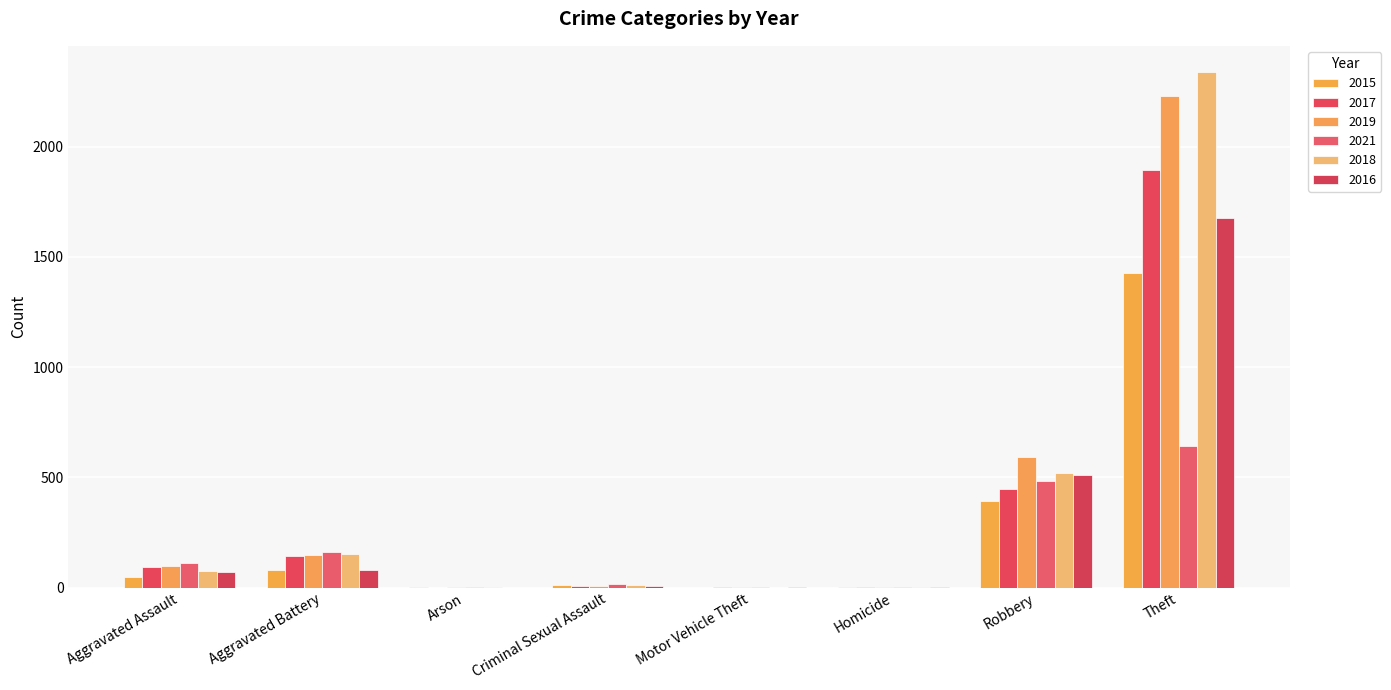

List the labels in order of 2018 value, smallest first.

Motor Vehicle Theft, Arson, Homicide, Criminal Sexual Assault, Aggravated Assault, Aggravated Battery, Robbery, Theft